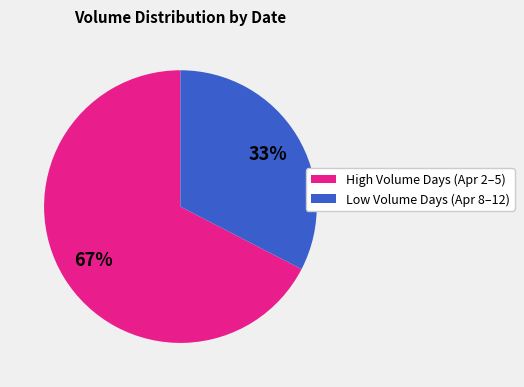

Does any single category account for the majority?

Yes